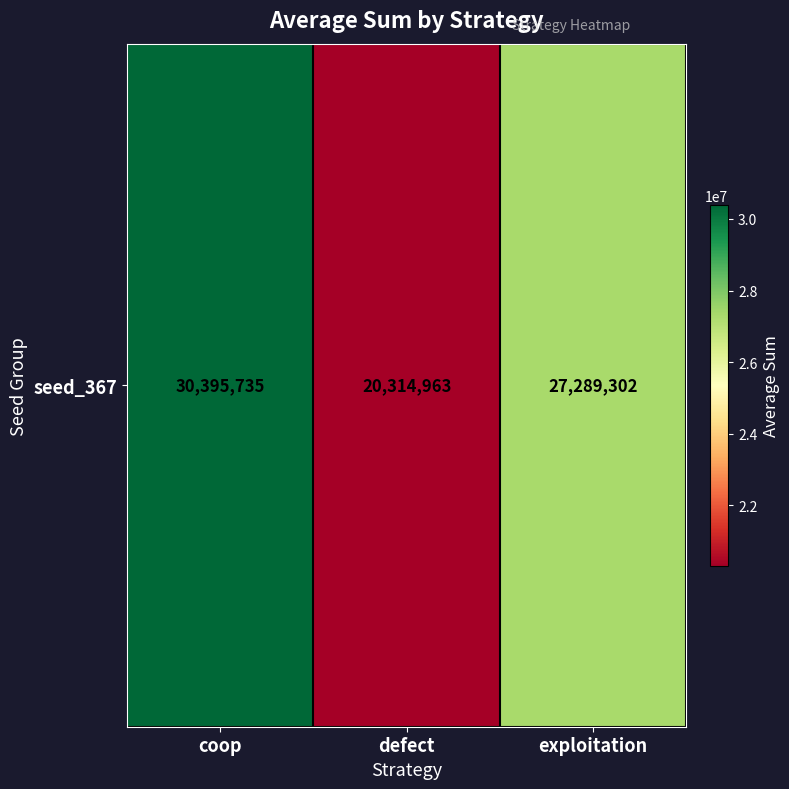

Where does the data first go above 27289302?

coop